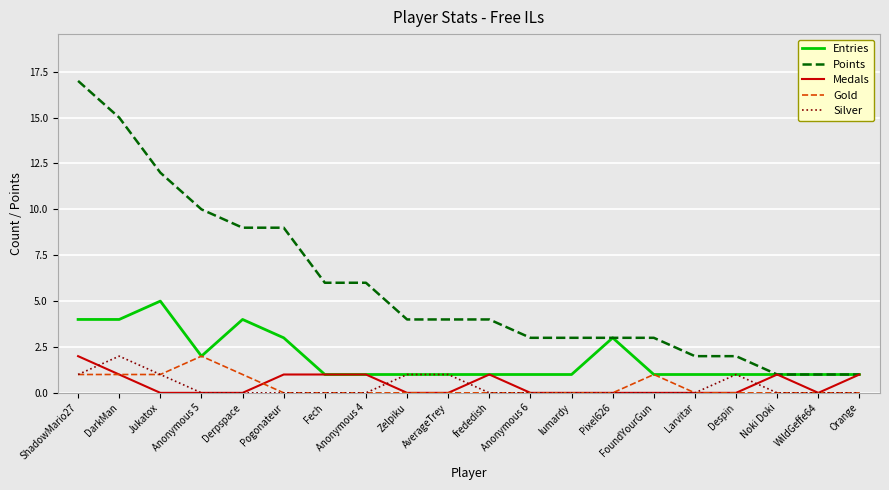

Is it true that Entries equals 1 at Anonymous 4?

True